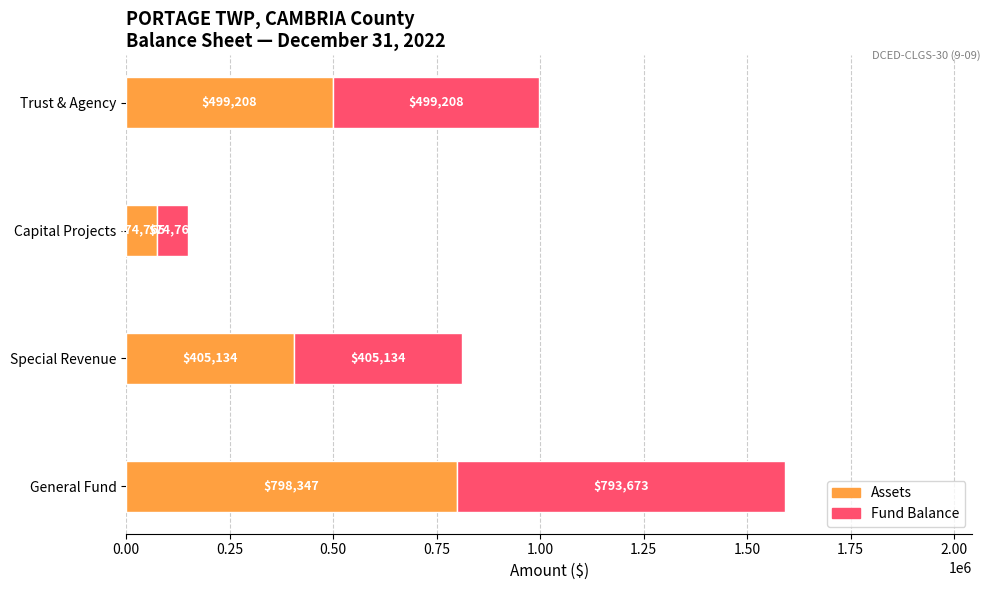

What is the difference between the Assets values at Trust & Agency and Special Revenue?

94074